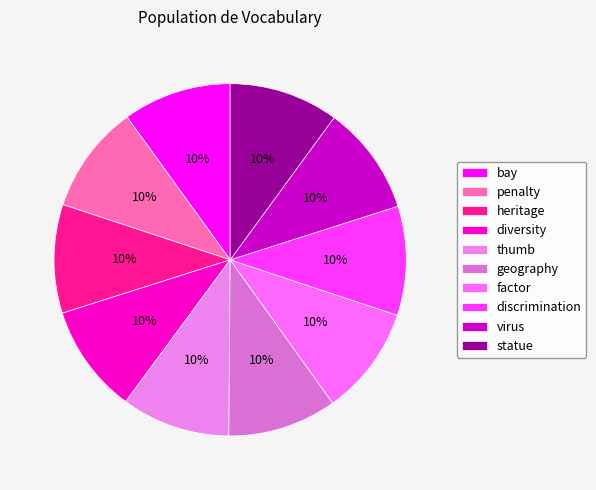

To the nearest percent, what portion does discrimination represent?

10%